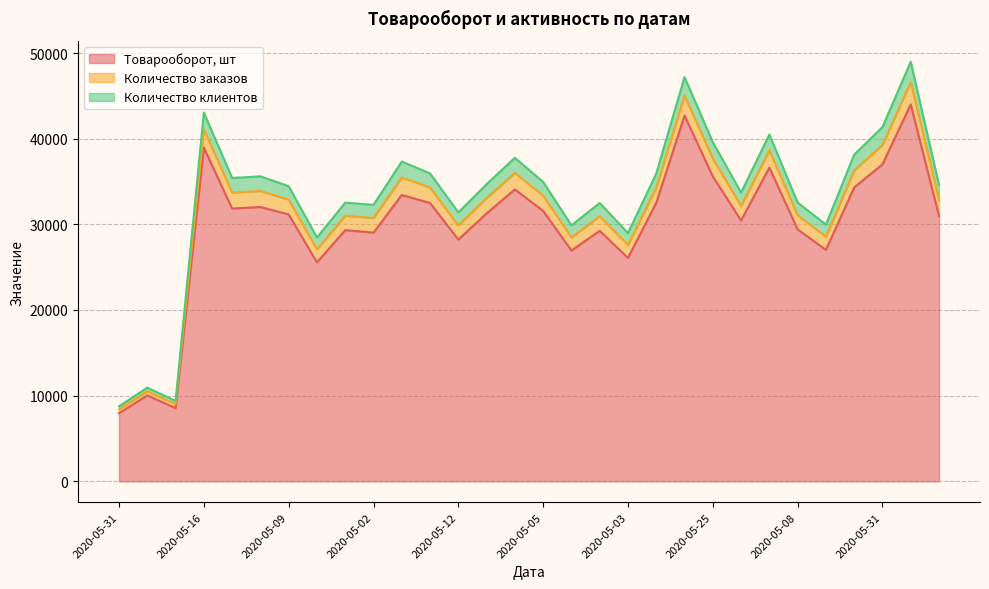

Is it true that Товарооборот, шт equals 31842.0 at 2020-05-19
Кемерово?

True